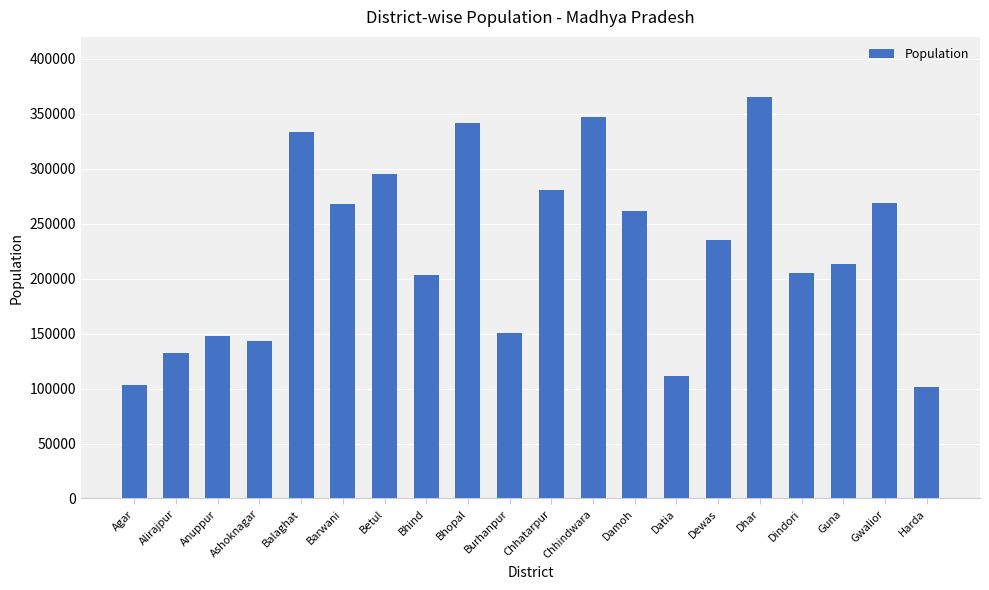

At which label does the data first exceed 234978?

Balaghat